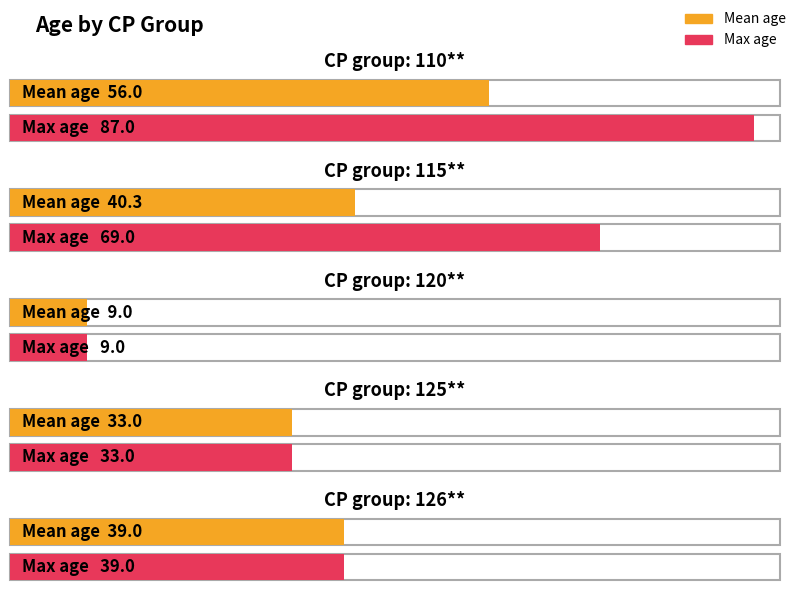

What is the minimum value shown in the chart?

9